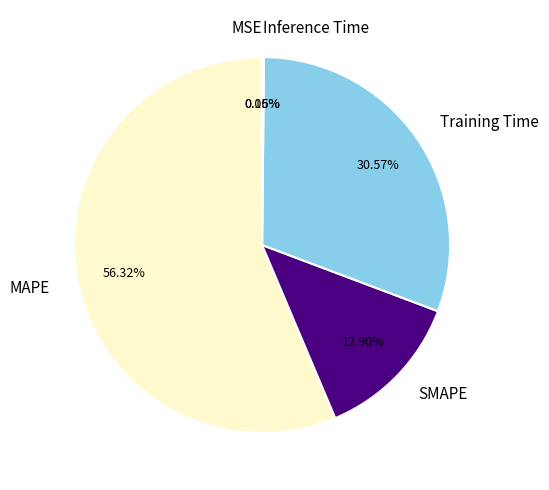

Is it true that Training Time is 31% of the pie?

True